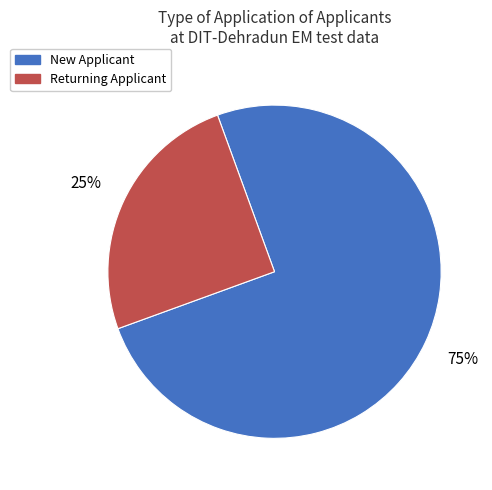

Rank the categories by value from highest to lowest.

New Applicant, Returning Applicant